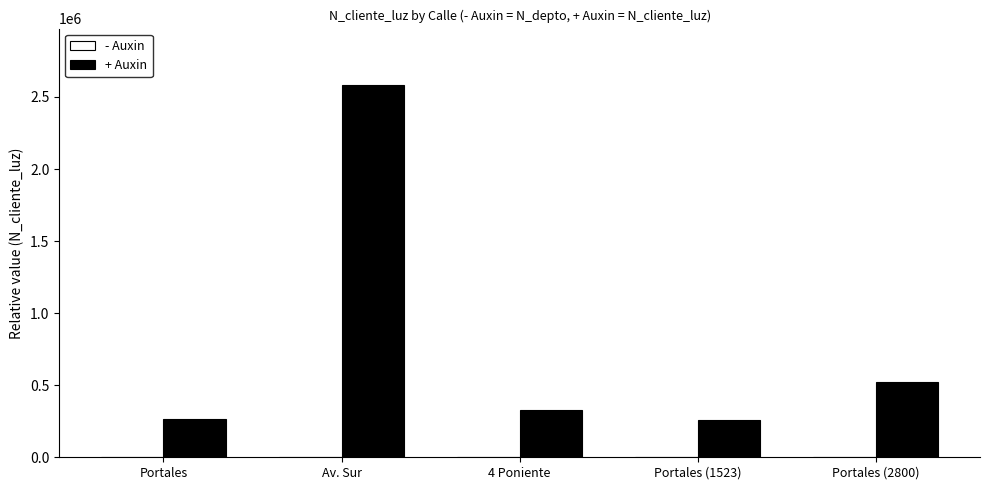

At which category does the chart reach its peak across all series?

Av. Sur